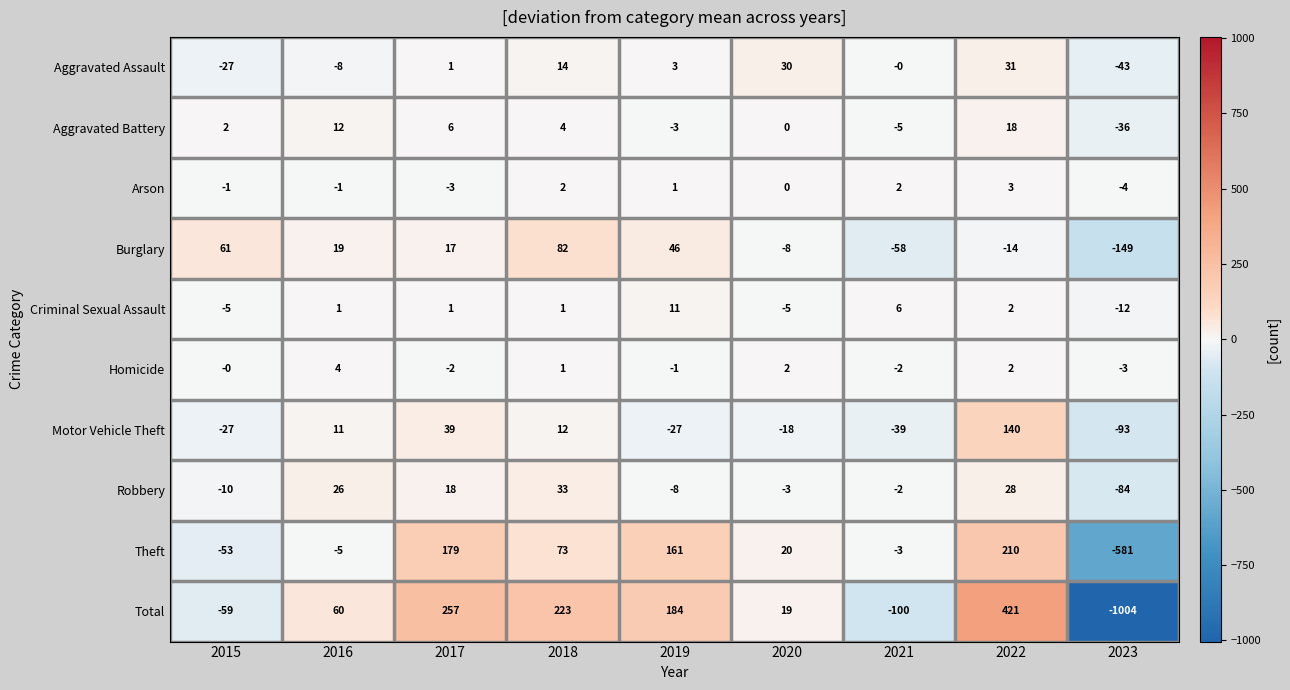

What is the maximum value shown in the chart?

421